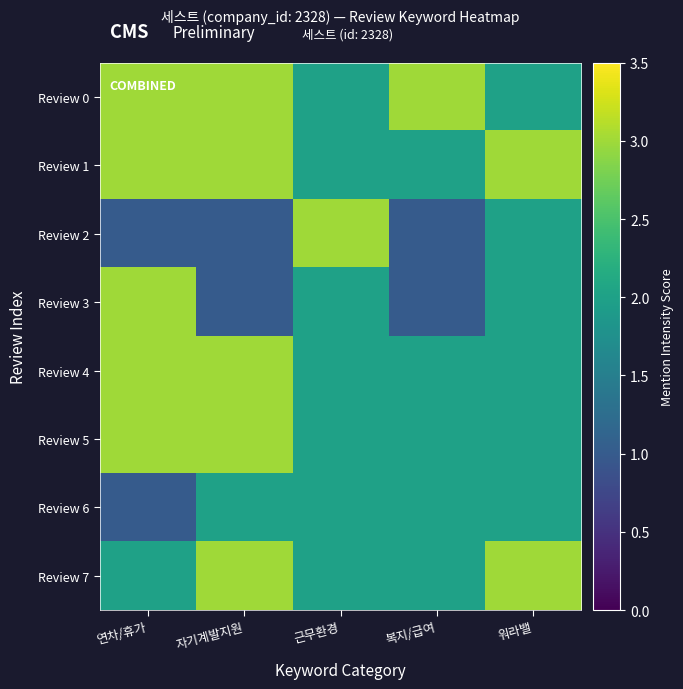

Reading right to left, extract all data points from this chart.

Review 0: 워라밸=2	복지/급여=3	근무환경=2	자기계발지원=3	연차/휴가=3
Review 1: 워라밸=3	복지/급여=2	근무환경=2	자기계발지원=3	연차/휴가=3
Review 2: 워라밸=2	복지/급여=1	근무환경=3	자기계발지원=1	연차/휴가=1
Review 3: 워라밸=2	복지/급여=1	근무환경=2	자기계발지원=1	연차/휴가=3
Review 4: 워라밸=2	복지/급여=2	근무환경=2	자기계발지원=3	연차/휴가=3
Review 5: 워라밸=2	복지/급여=2	근무환경=2	자기계발지원=3	연차/휴가=3
Review 6: 워라밸=2	복지/급여=2	근무환경=2	자기계발지원=2	연차/휴가=1
Review 7: 워라밸=3	복지/급여=2	근무환경=2	자기계발지원=3	연차/휴가=2